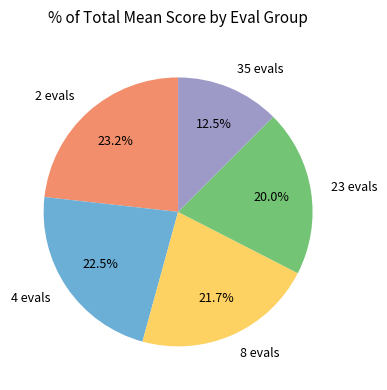

How many segments does this pie chart have?

5